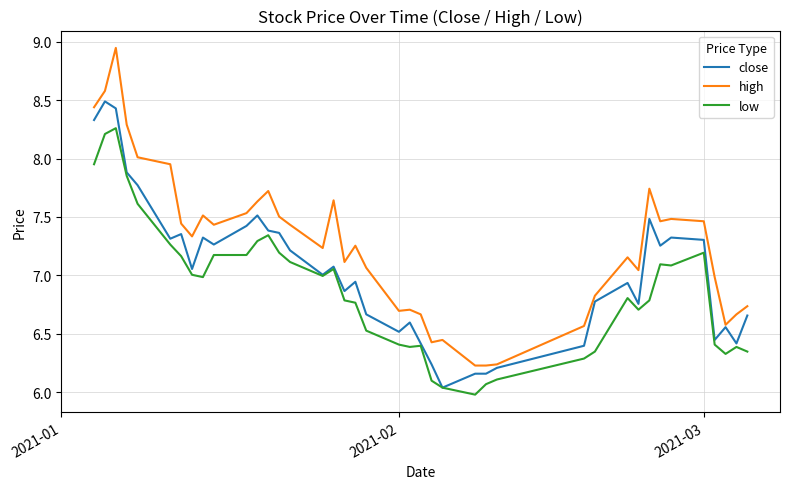

Which series has the widest spread of values?

high